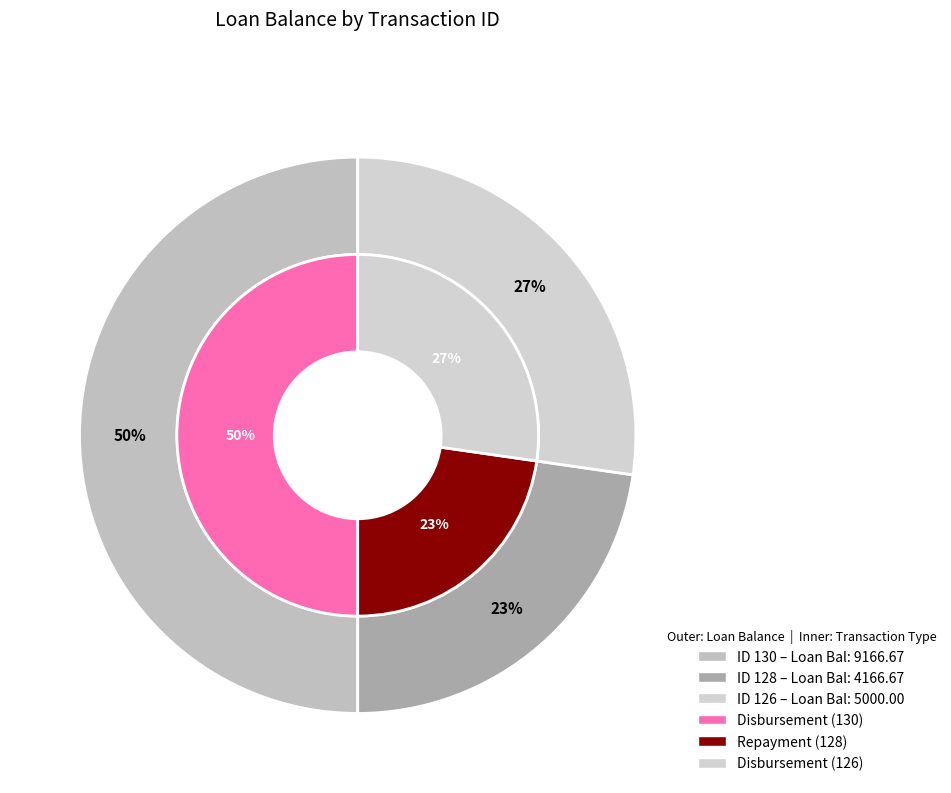

Is 128 (Repayment) the majority of the pie?

No